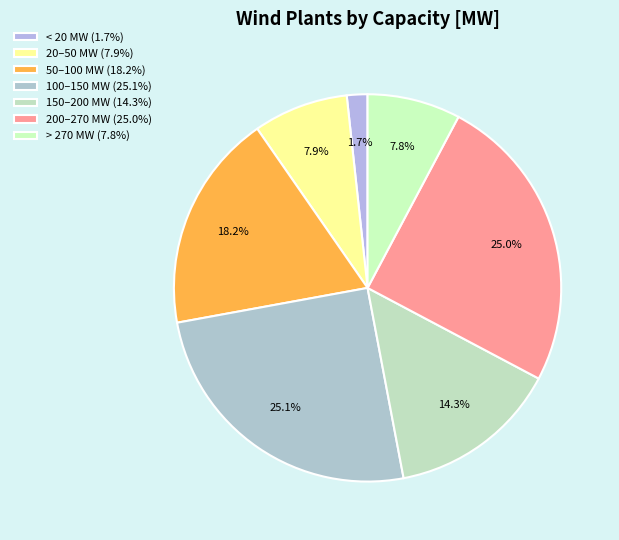

How many slices are in this pie chart?

7